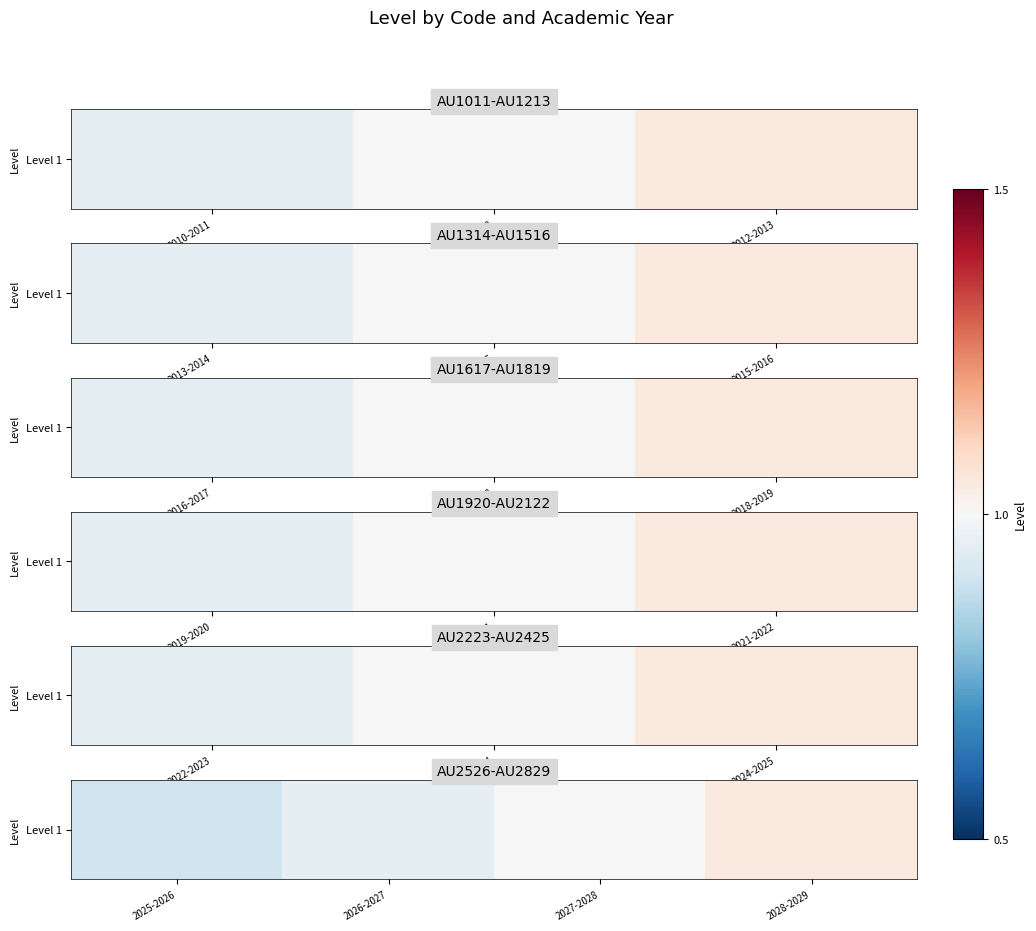

Where does the data first go above 1?

2028-2029